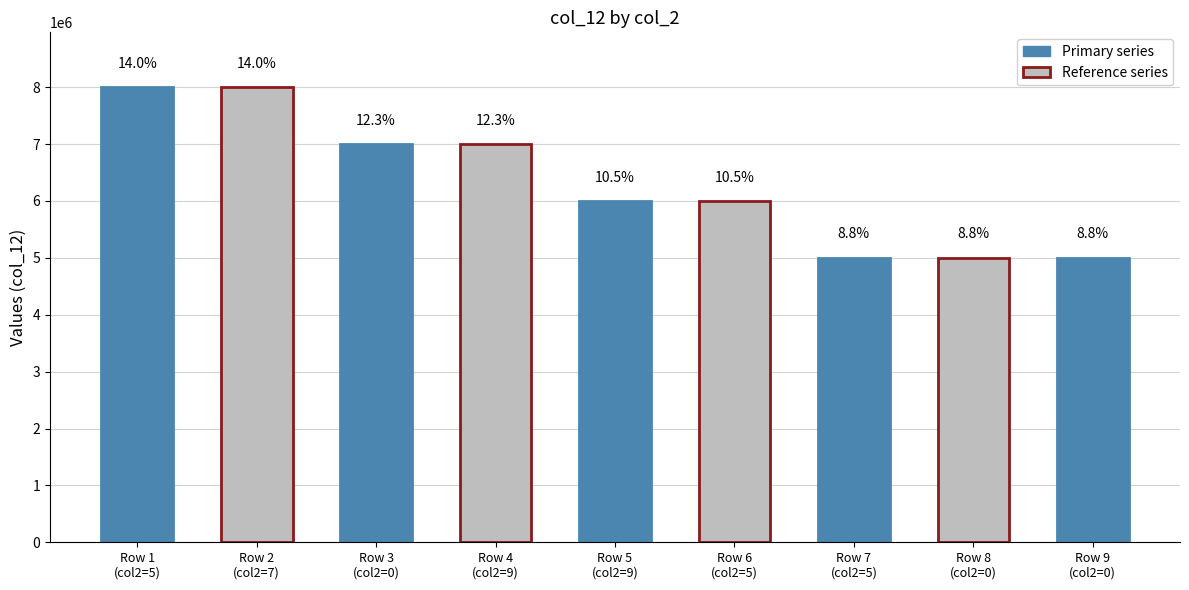

Does the chart contain any negative values?

No